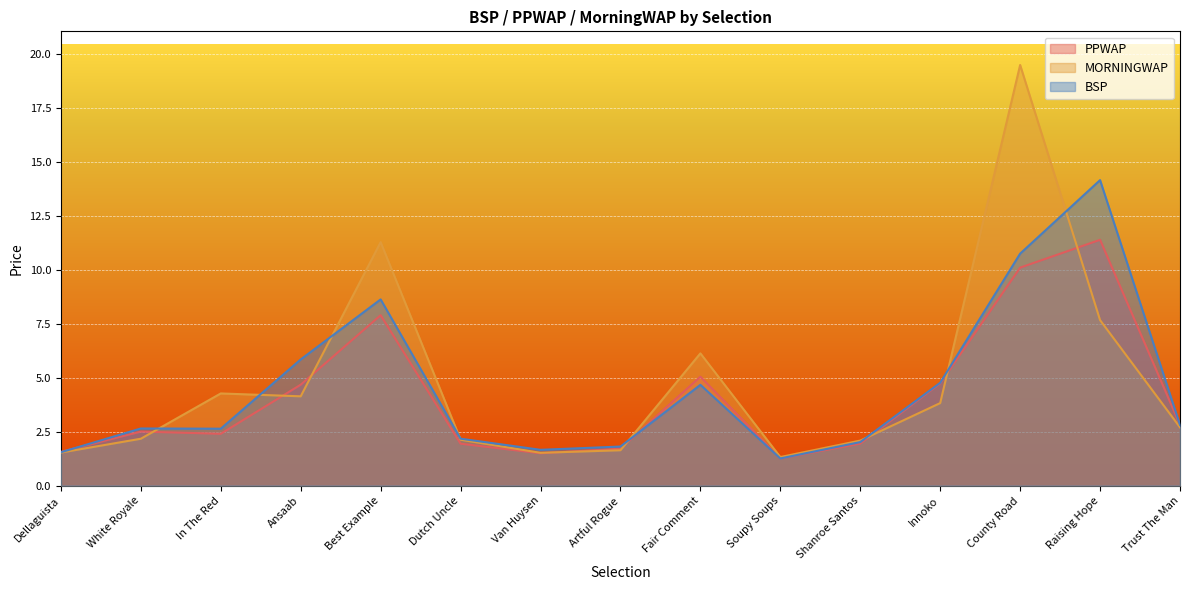

Count the number of data series in this chart.

3